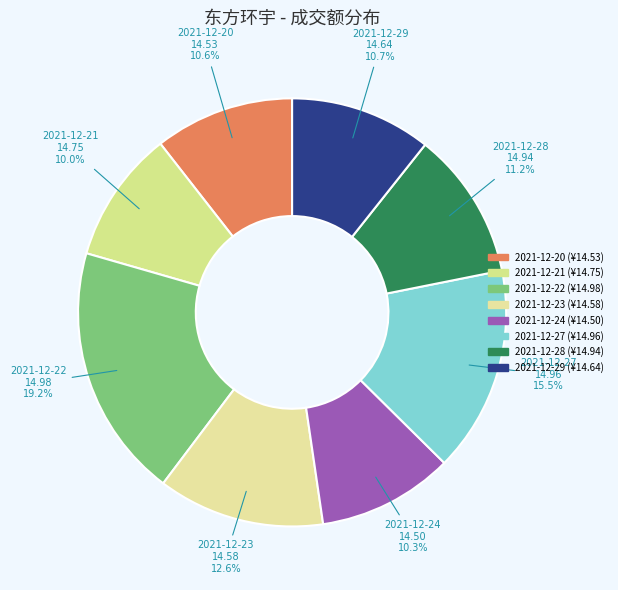

Do 2021-12-24 and 2021-12-21 together represent more than half of the pie?

No